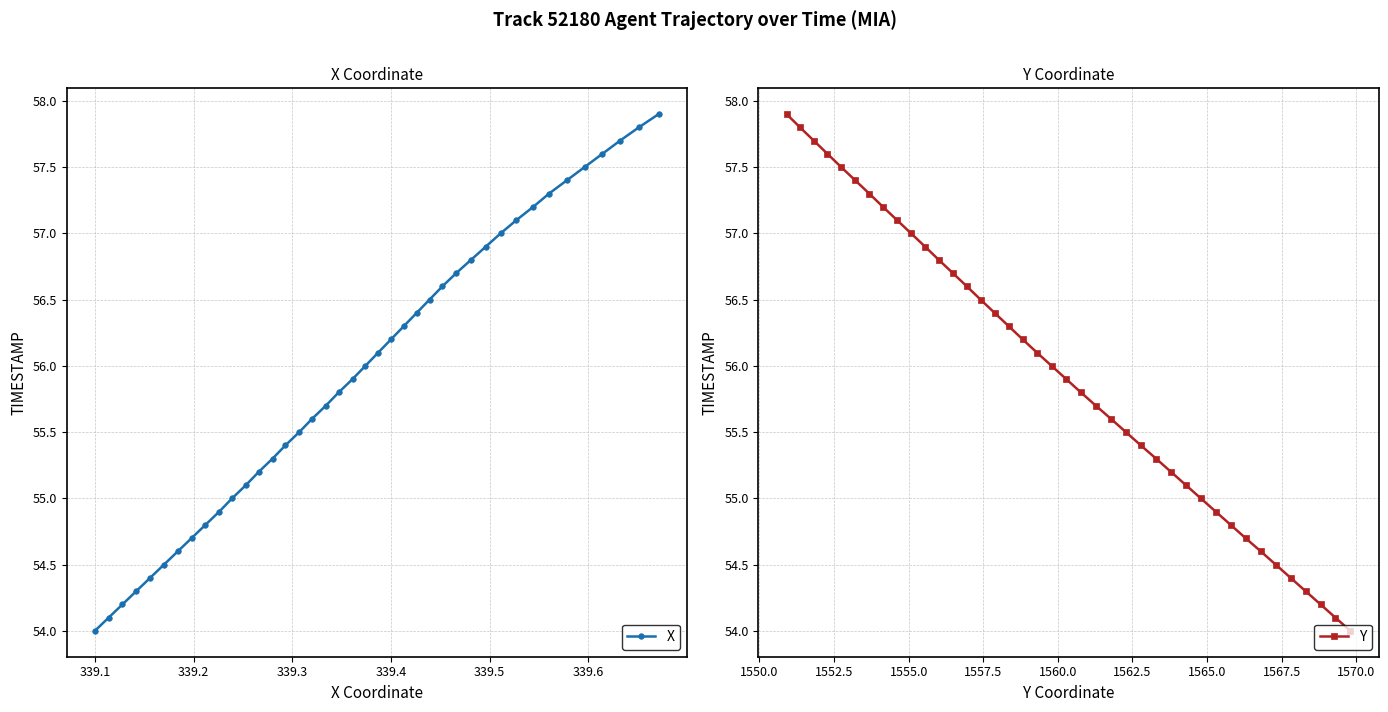

What is the highest value of the Y series?

57.9